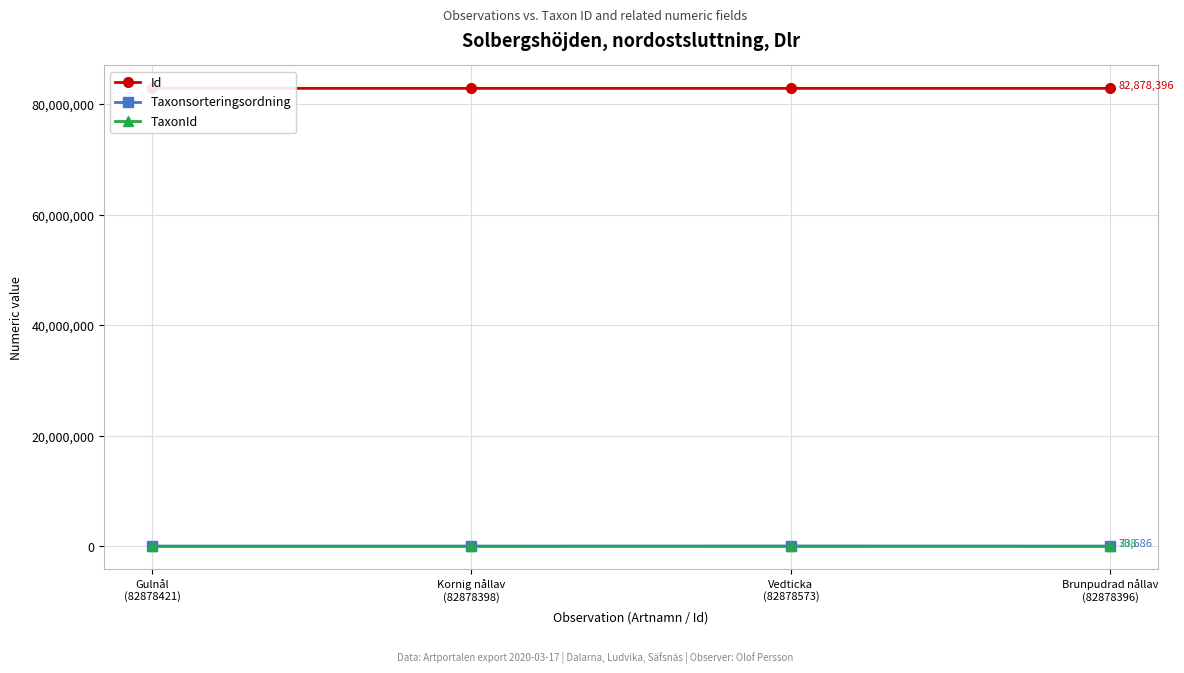

Which series has the largest total across all categories?

Id